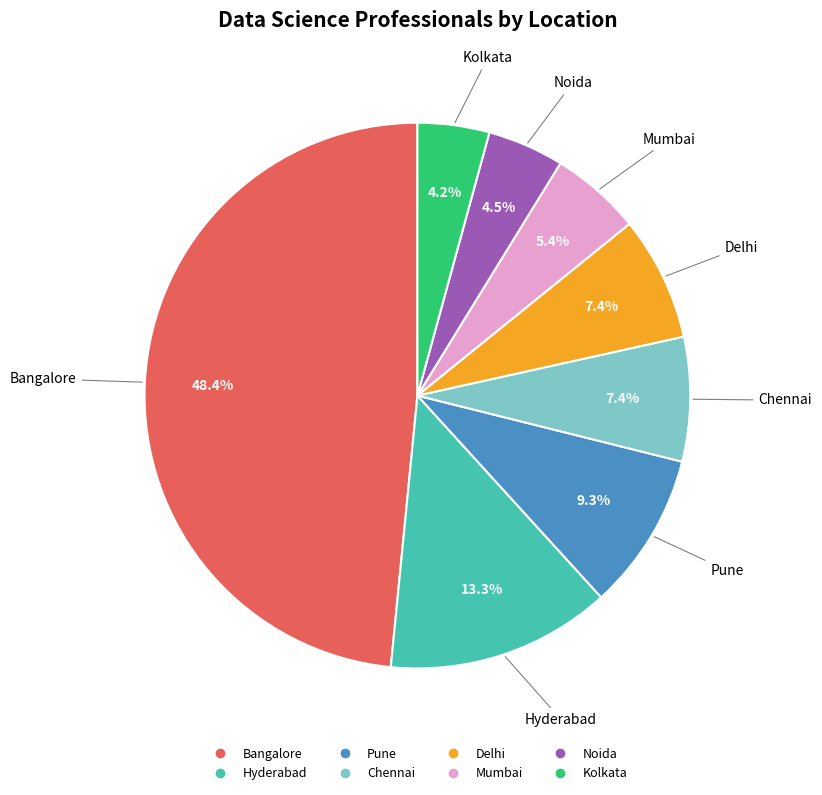

Which slice is the largest?

Bangalore